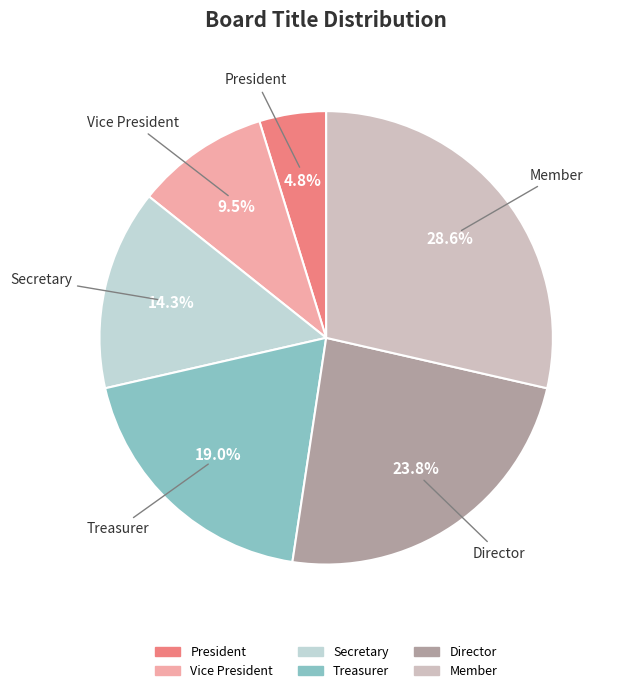

Count the number of slices in the pie.

6